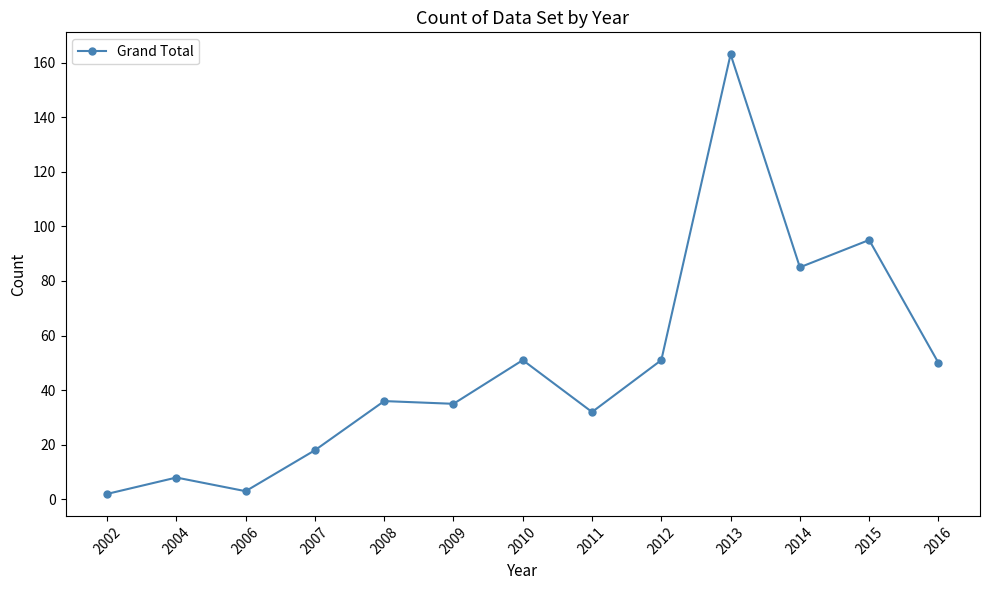

What is the value of the 10th point from the left?

163